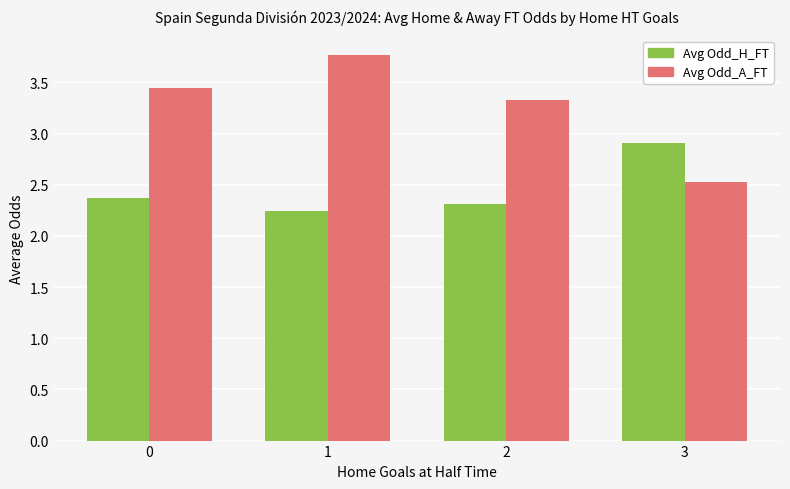

At which category does the chart reach its minimum across all series?

1